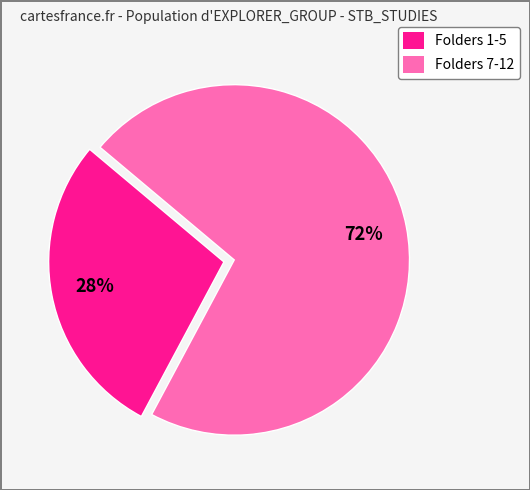

Is there any slice that represents more than half of the pie?

Yes